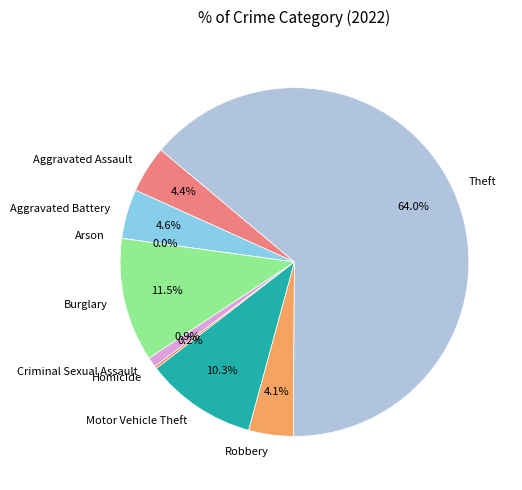

Approximately how many times larger is the value at Burglary compared to Criminal Sexual Assault?

12.5